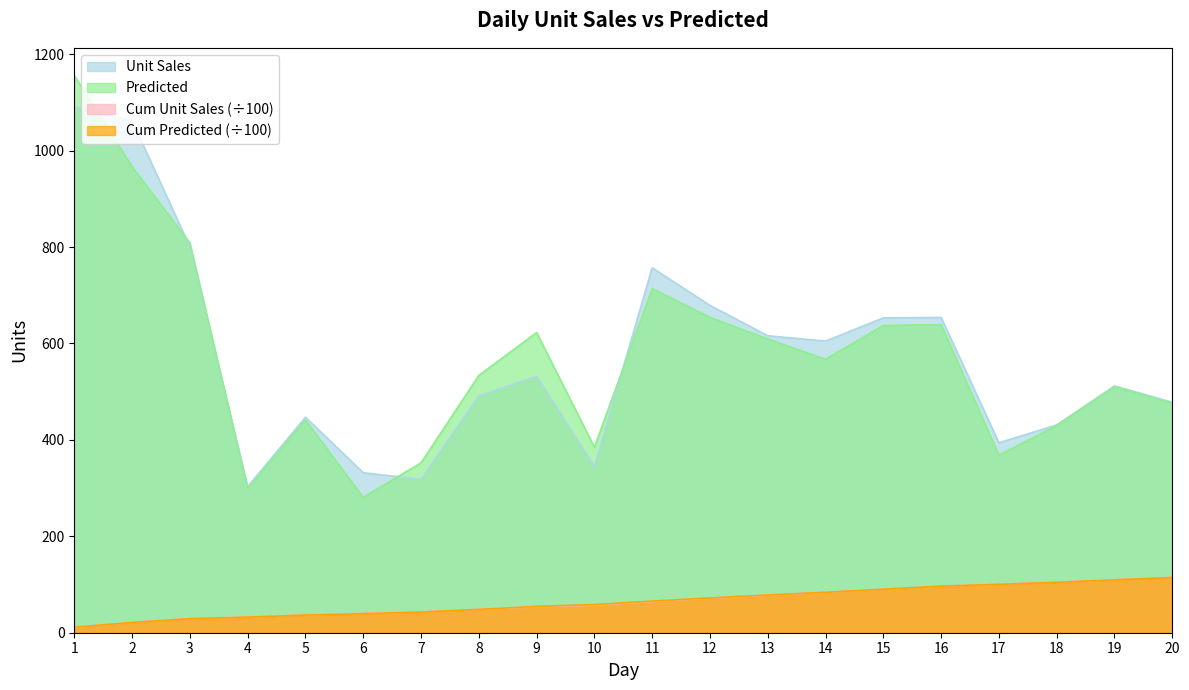

What are all the series names shown in the legend?

Unit Sales, Predicted, Cum Unit Sales (÷100), Cum Predicted (÷100)